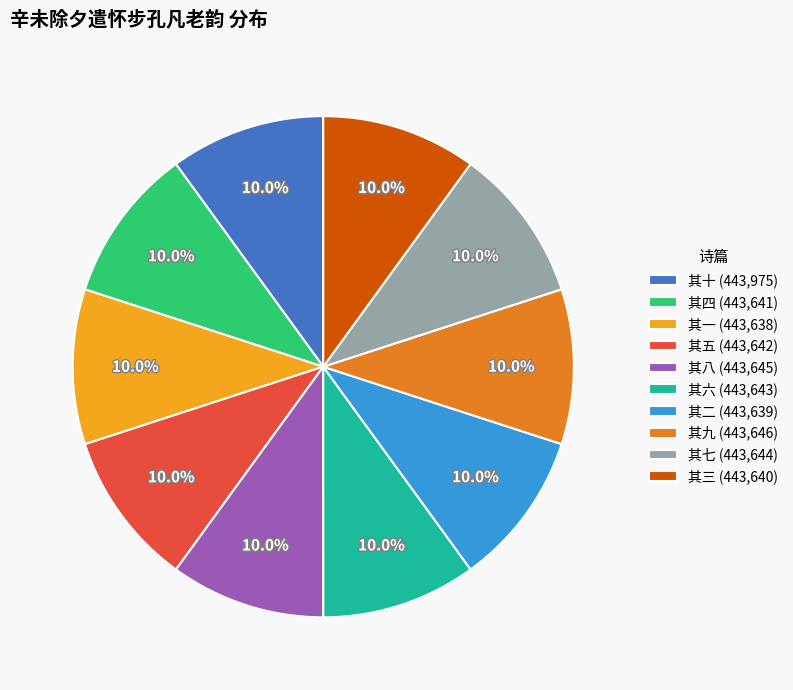

What is the ratio of the value at 其七 (443,644) to the value at 其六 (443,643)?

1.0